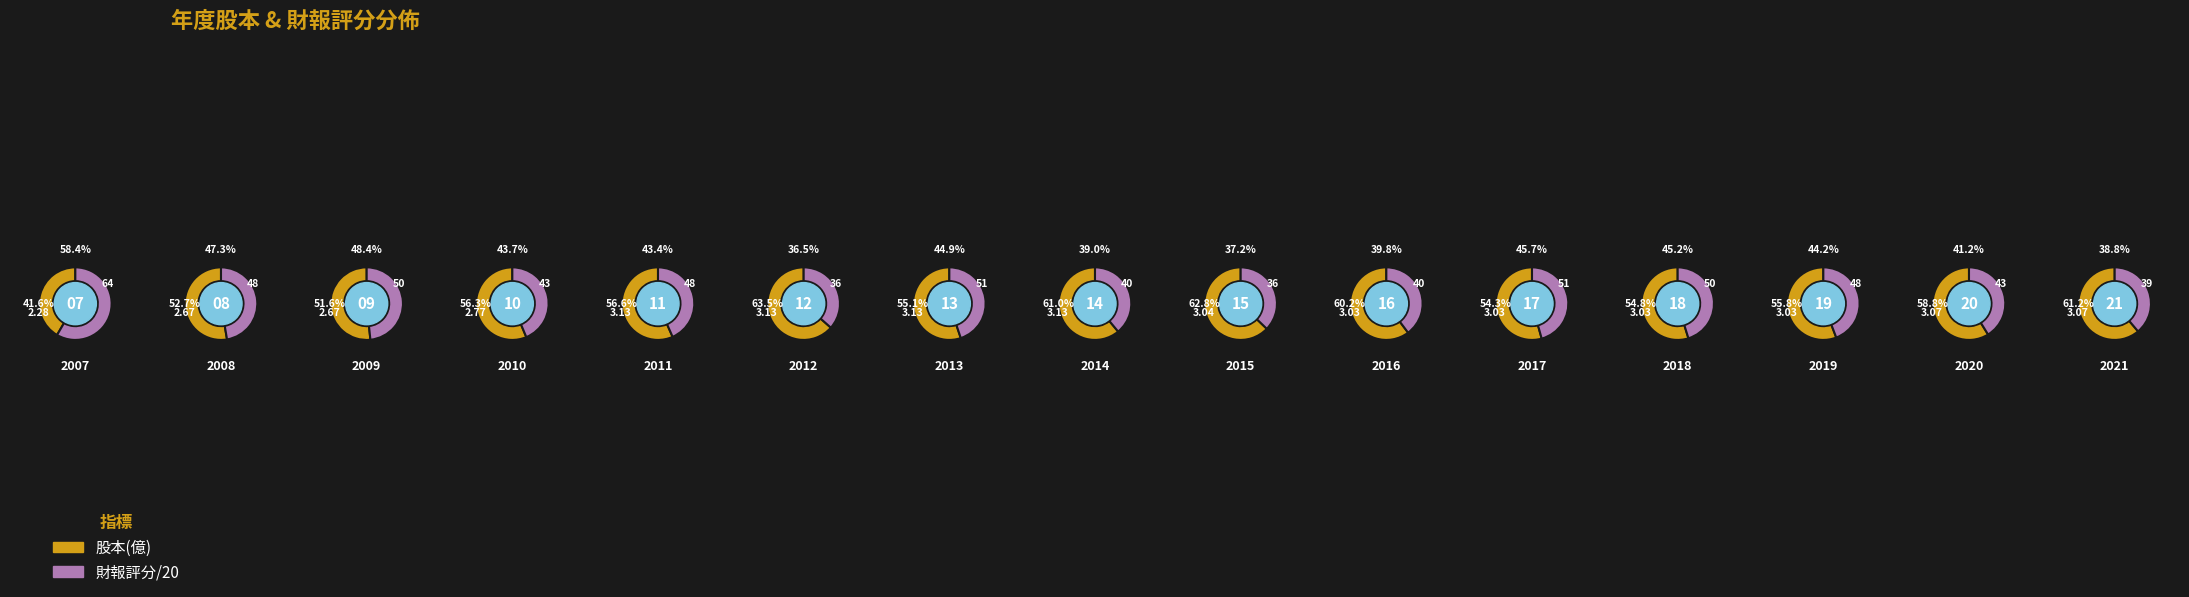

At 2012, list the series in order from largest to smallest.

財報評分, 股本(億)